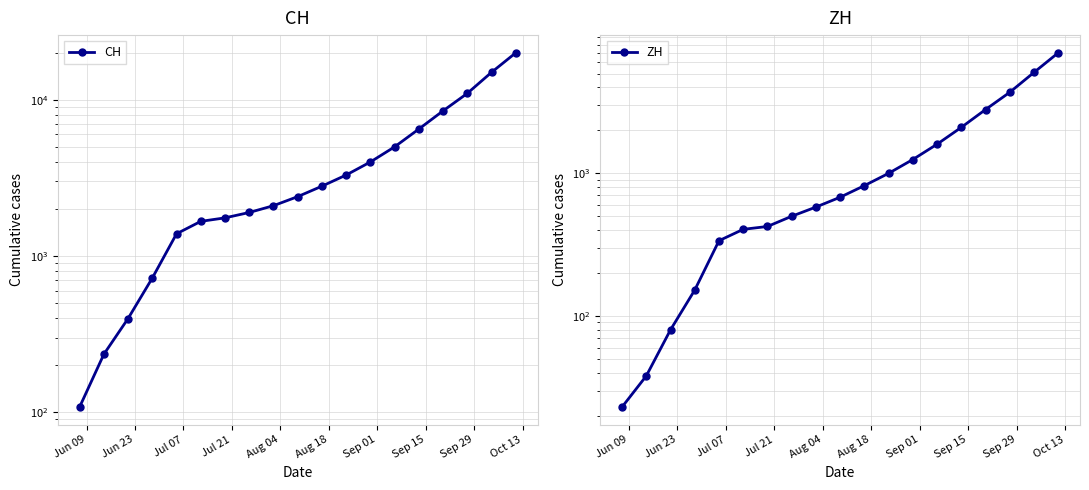

What are all the series names shown in the legend?

CH, ZH